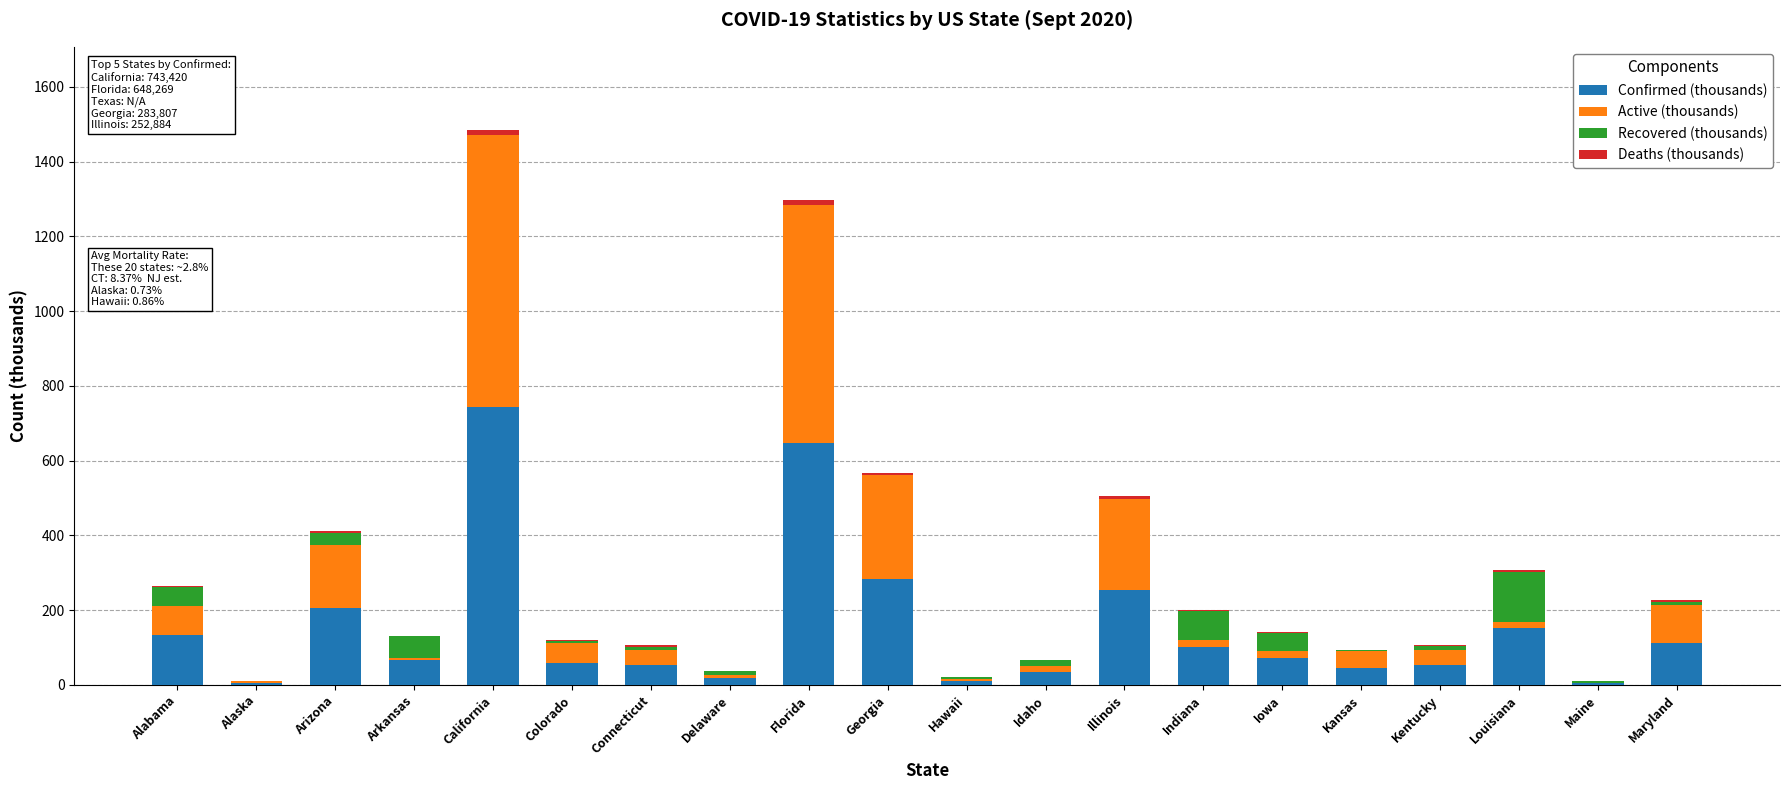

Which category has the highest value in the Confirmed (thousands) series?

California